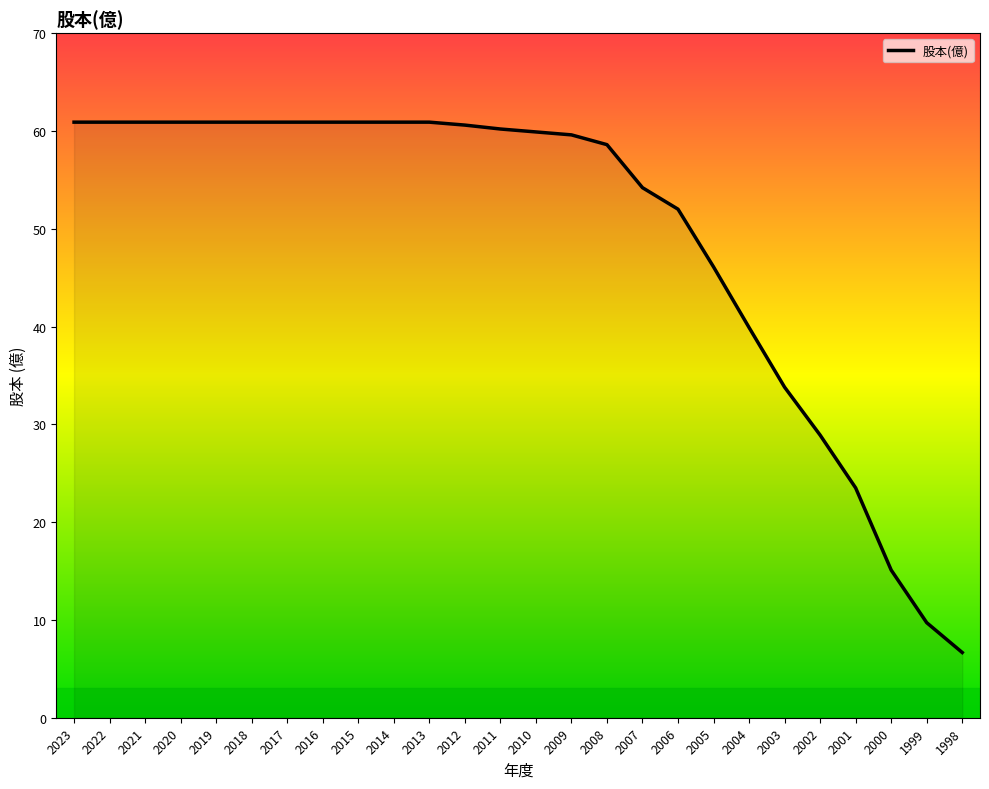

The value at 2012 is 102.4. True or false?

False